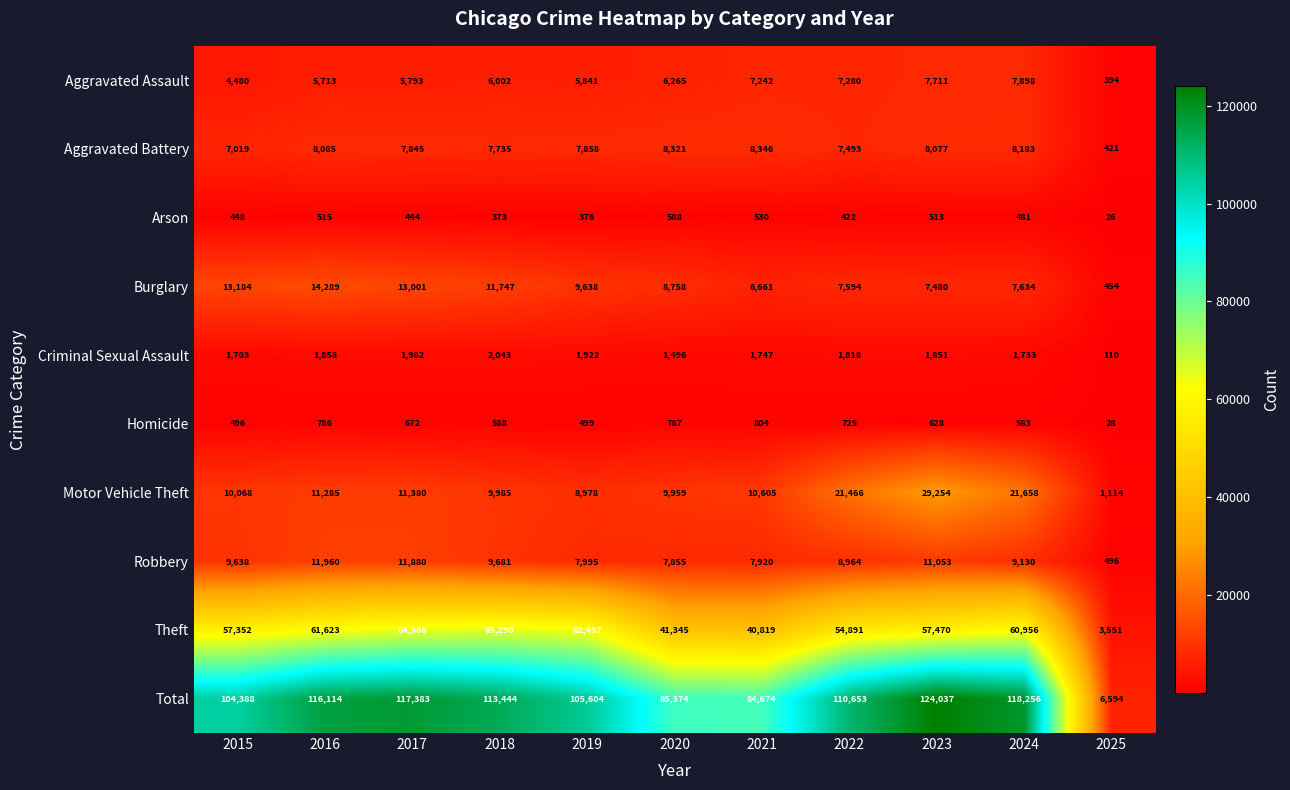

True or false: Aggravated Assault has a value of 271 at 2025.

False